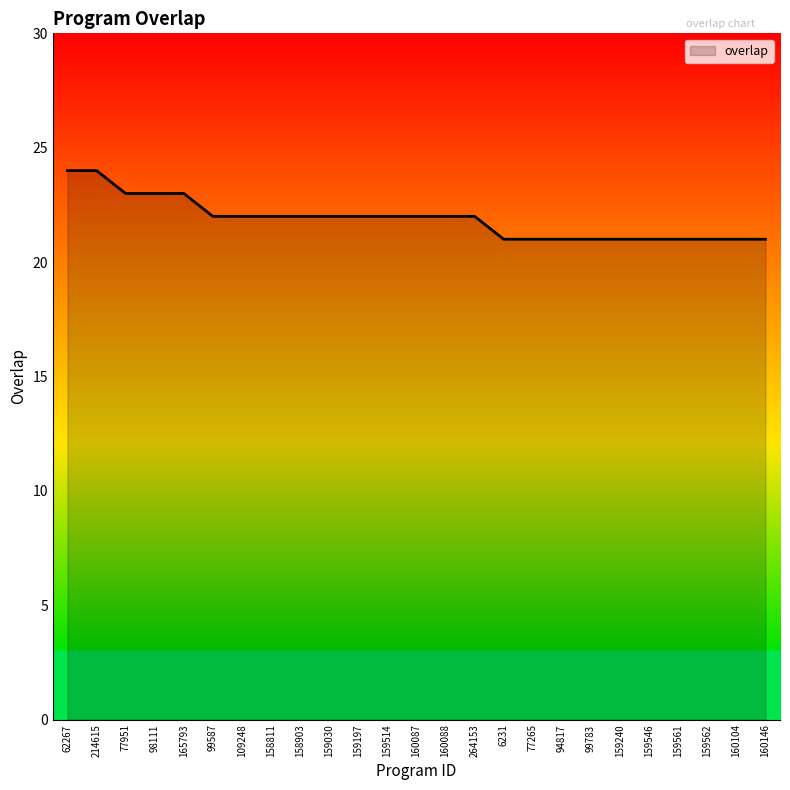

What is the greatest value displayed?

24